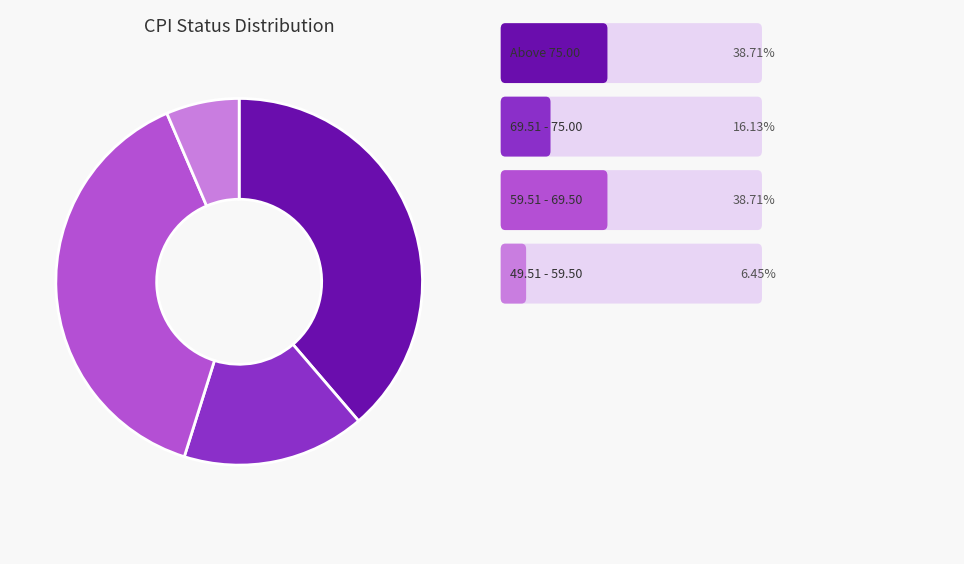

Is there a majority slice in this chart?

No